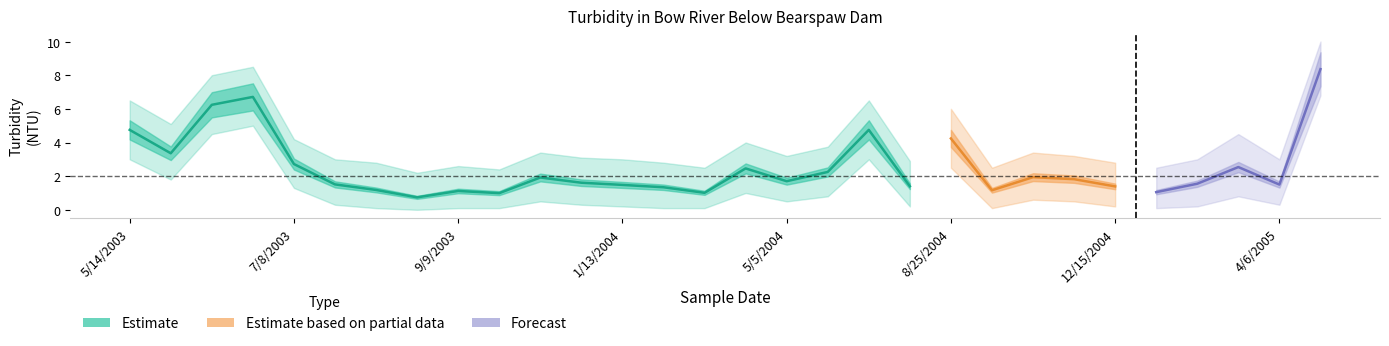

Where is Bow River Below Bearspaw Dam nearest to the value 3?

7/8/2003